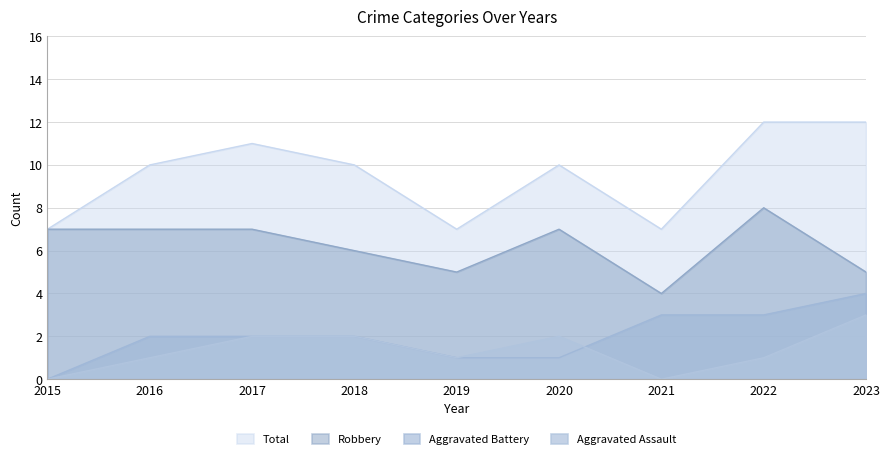

Is it true that Total equals 7 at 2015?

True